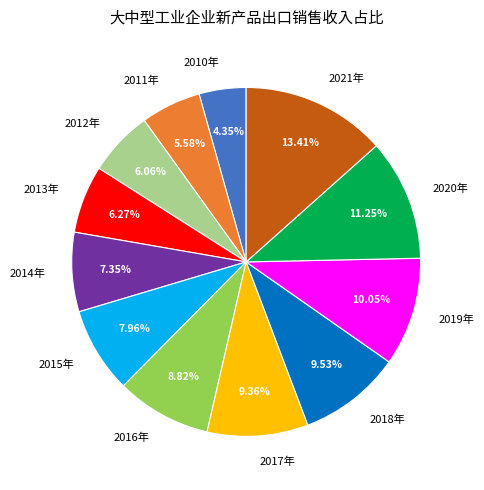

To the nearest percent, what is the difference between the largest and smallest slice percentages?

9%